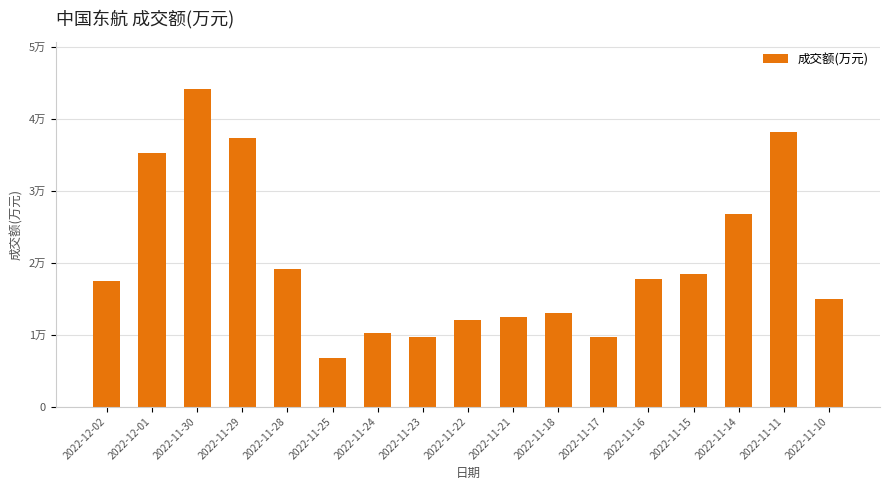

List the labels in order of value, largest first.

2022-11-30, 2022-11-11, 2022-11-29, 2022-12-01, 2022-11-14, 2022-11-28, 2022-11-15, 2022-11-16, 2022-12-02, 2022-11-10, 2022-11-18, 2022-11-21, 2022-11-22, 2022-11-24, 2022-11-23, 2022-11-17, 2022-11-25